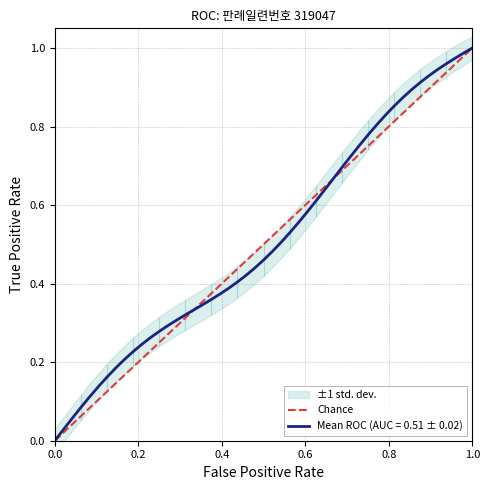

The chart shows a value of 2 at 1.0. True or false?

False